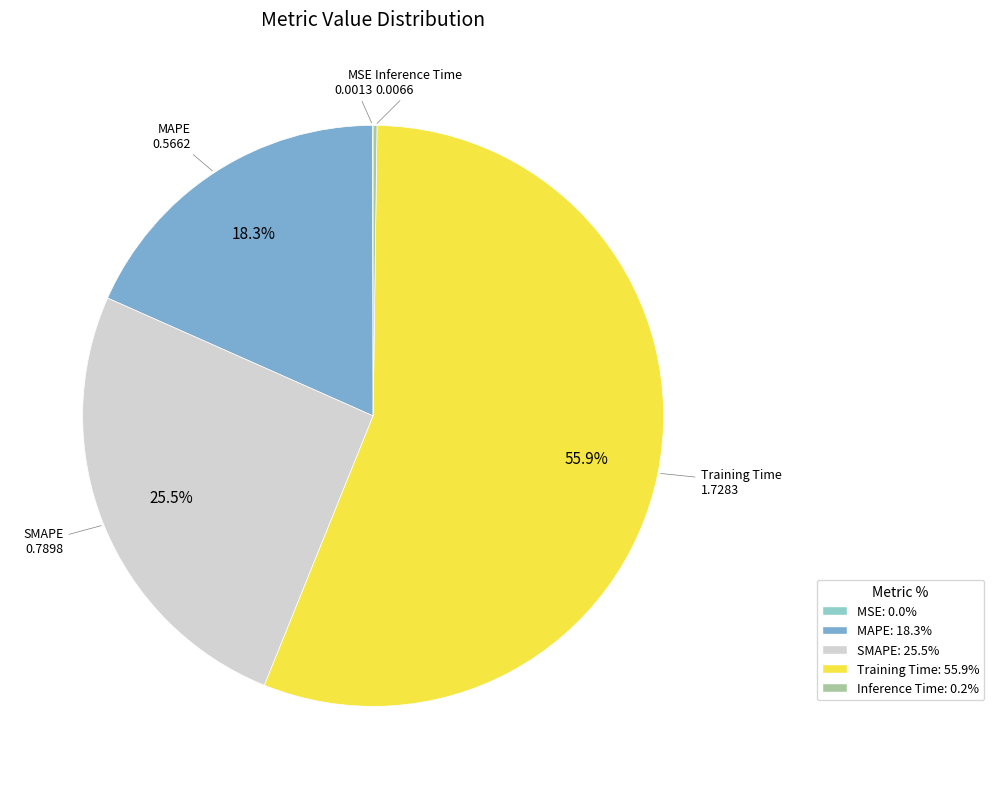

Which category has the biggest portion of the pie?

Training Time